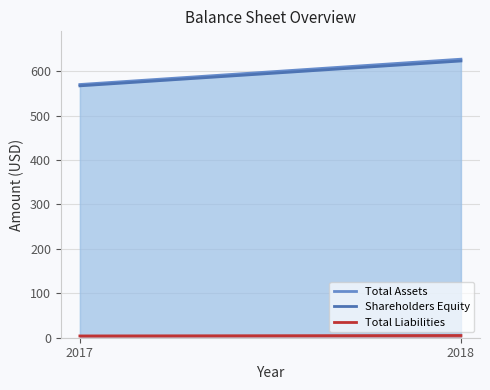

What is the difference between the highest and lowest values at 2017?

566